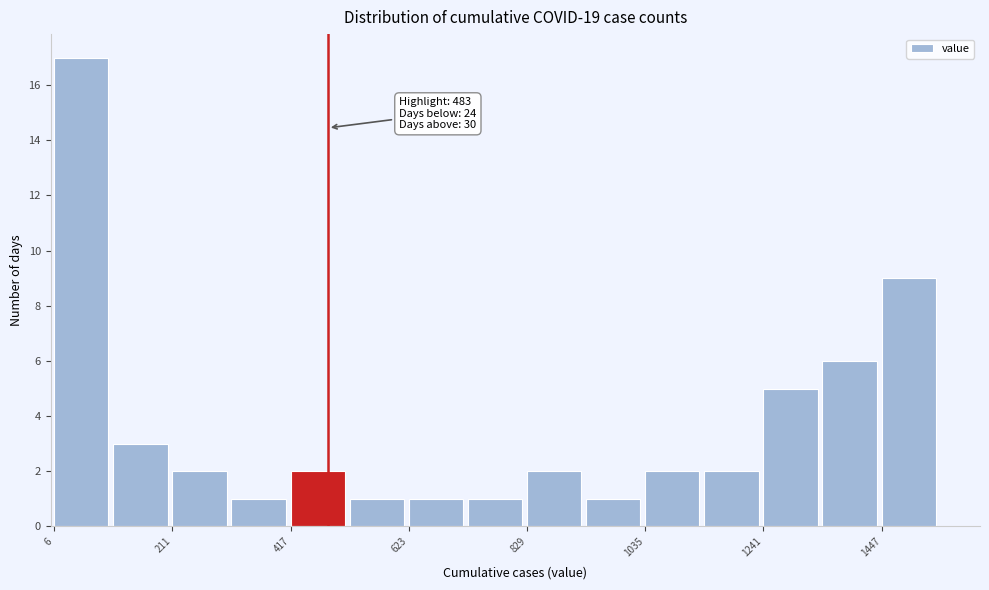

Around what value on the x-axis is the tallest bar? Give the approximate position of its centre, as read against the axis.

50